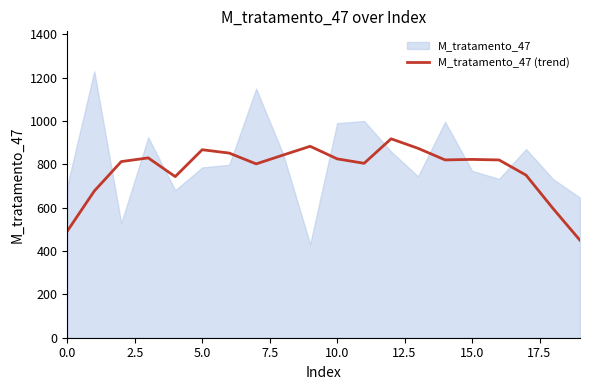

Count the number of categories in the chart.

20